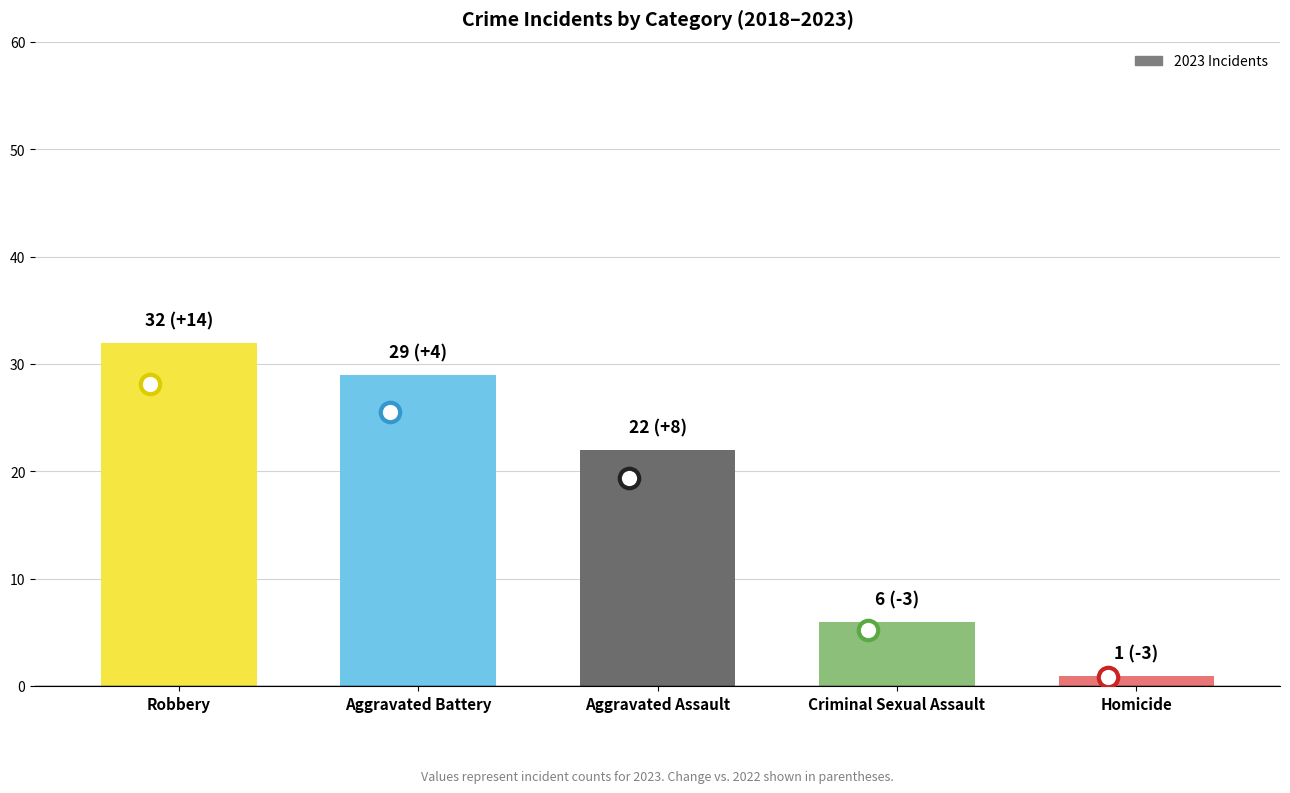

What is the change in value from Aggravated Assault to Homicide?

-21